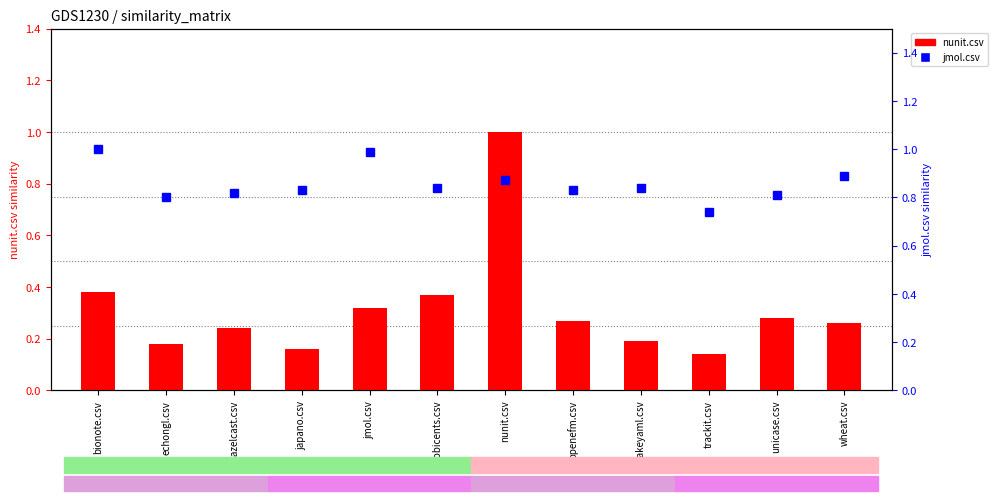

Which series has the largest total across all categories?

jmol.csv